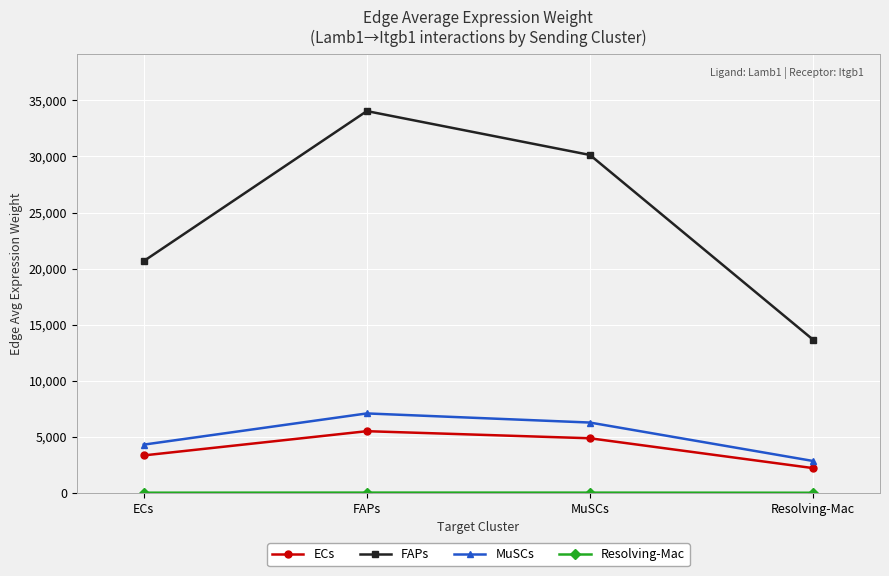

The value of FAPs at ECs is 20668.6. True or false?

True